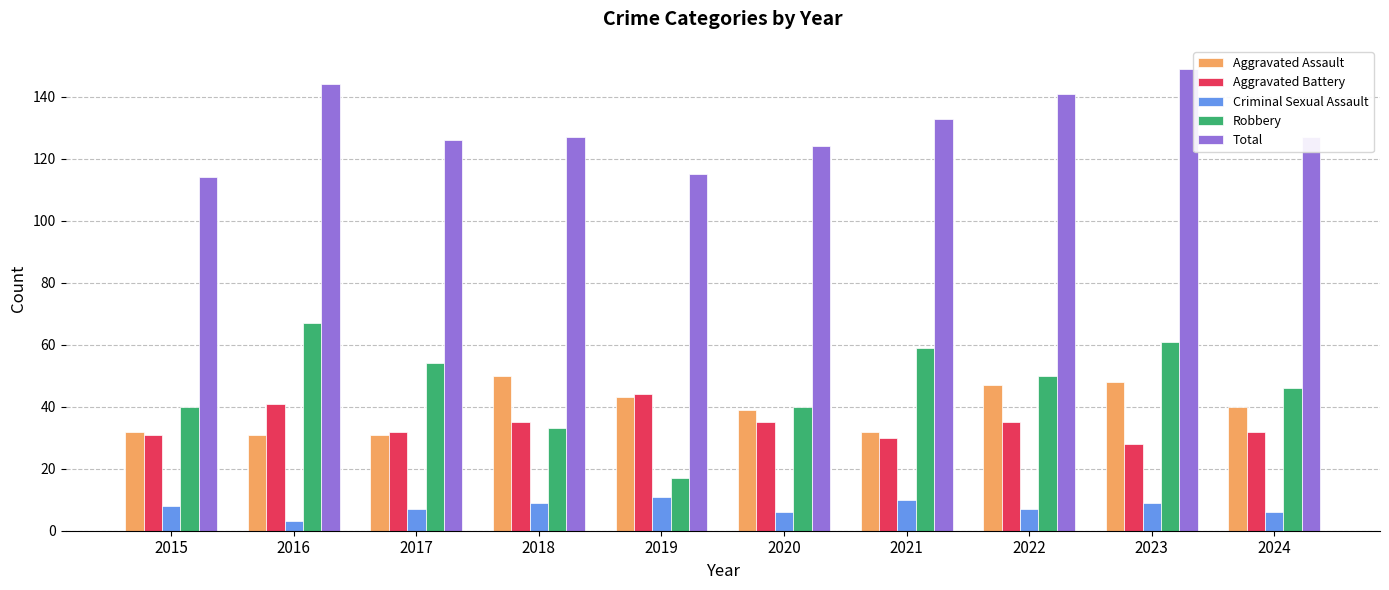

Which series has the largest range (max minus min)?

Robbery